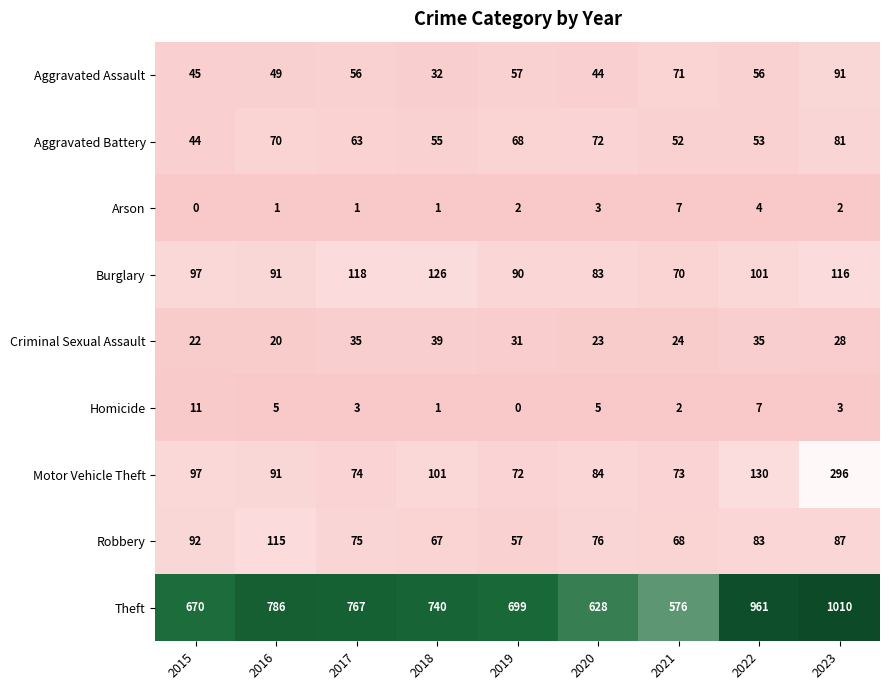

Rank the series at 2023 from lowest to highest value.

Arson, Homicide, Criminal Sexual Assault, Aggravated Battery, Robbery, Aggravated Assault, Burglary, Motor Vehicle Theft, Theft